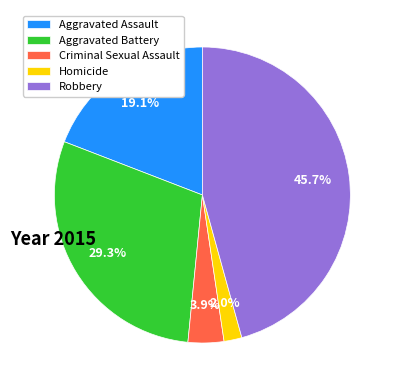

What is the largest slice in the pie chart?

Robbery